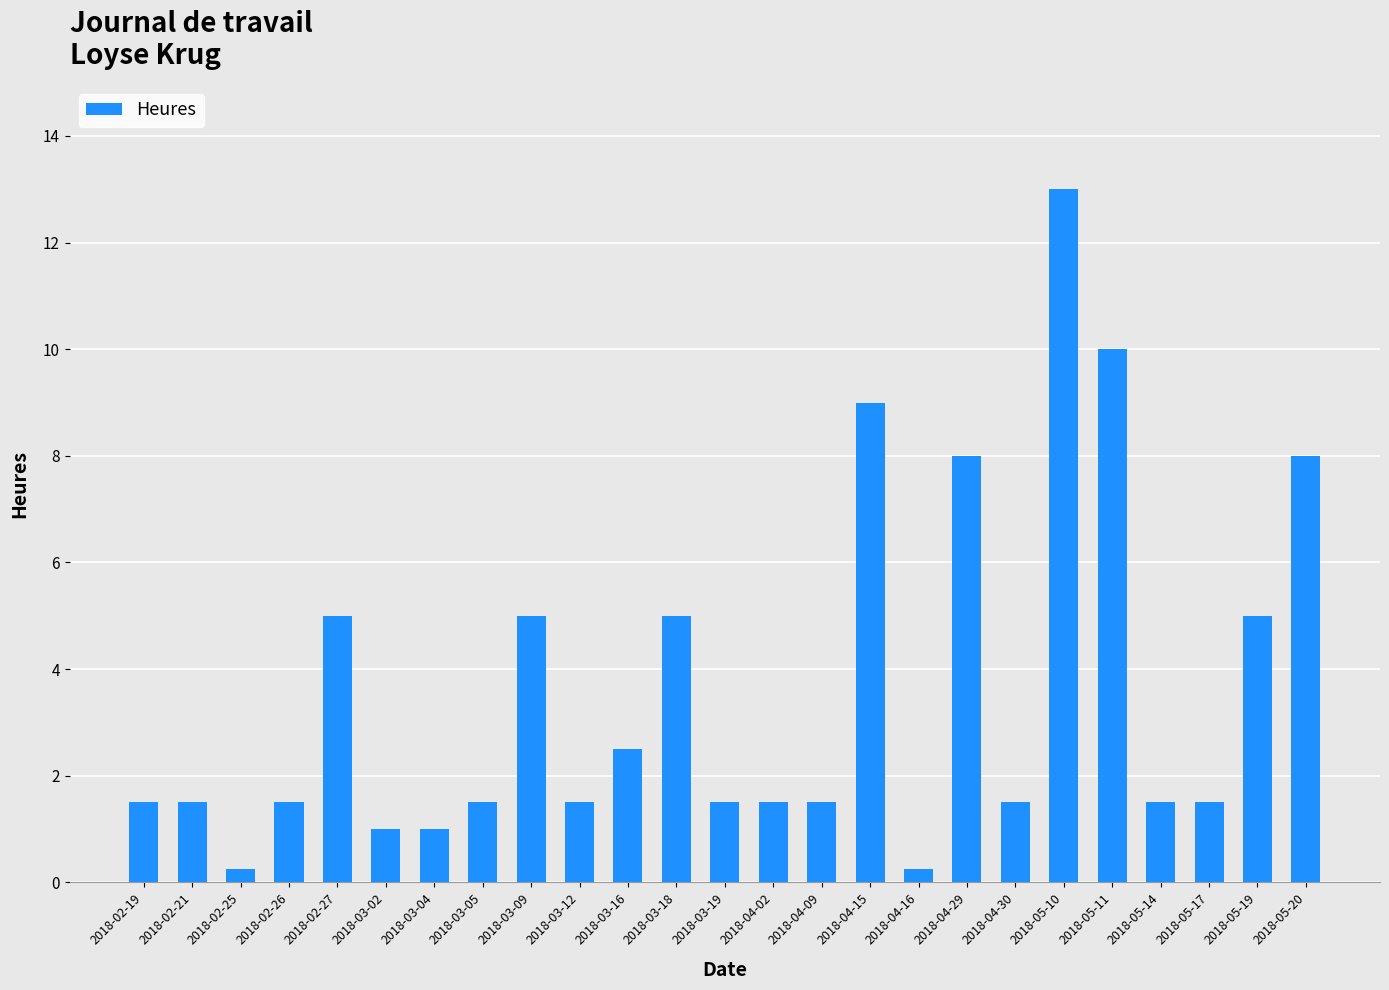

At which label does the data first exceed 1?

2018-02-19